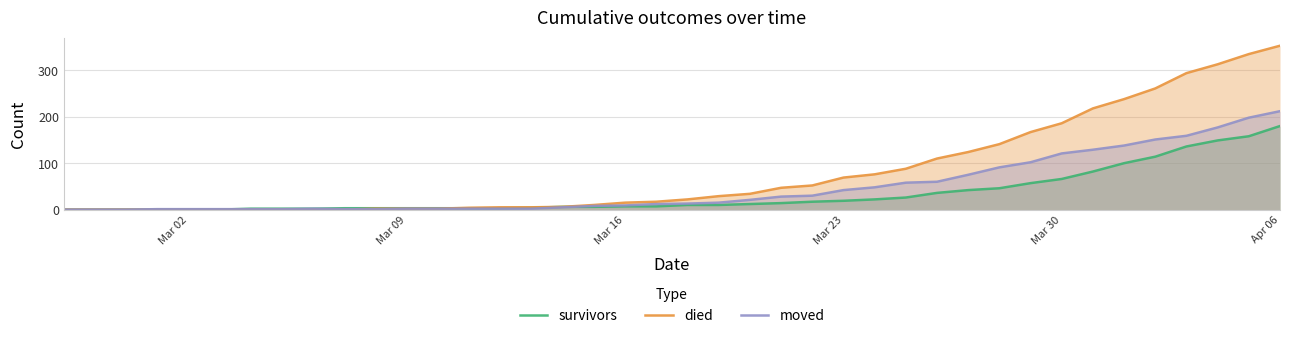

At which category is the sum across all series the highest?

Apr 06